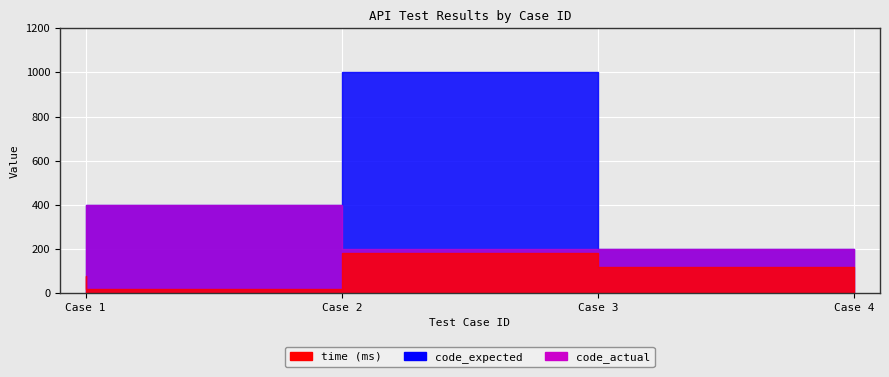

What is the spread (max minus min) of values at 4?

199.9